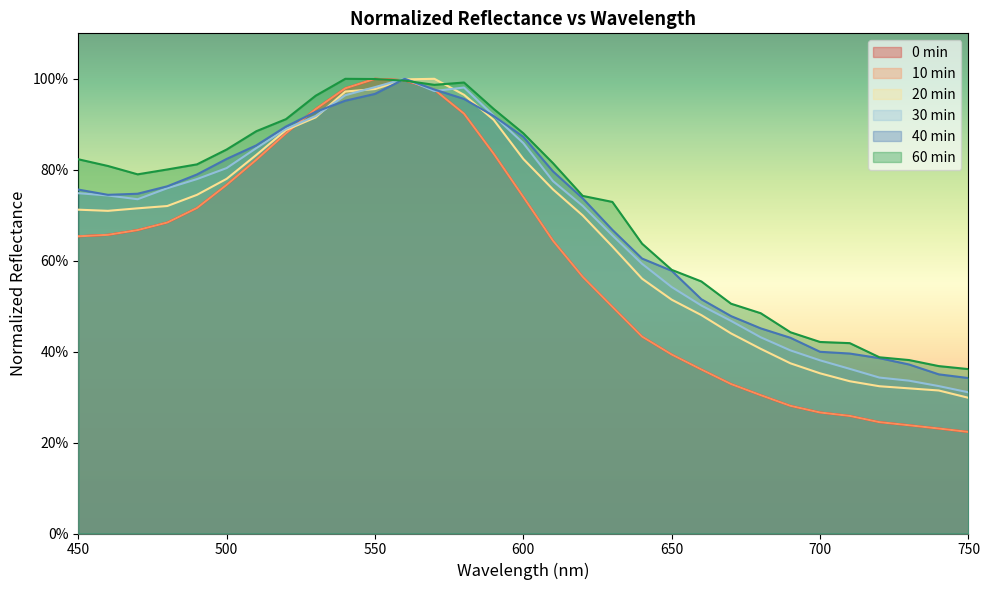

Which category has the highest value in the 20min series?

570